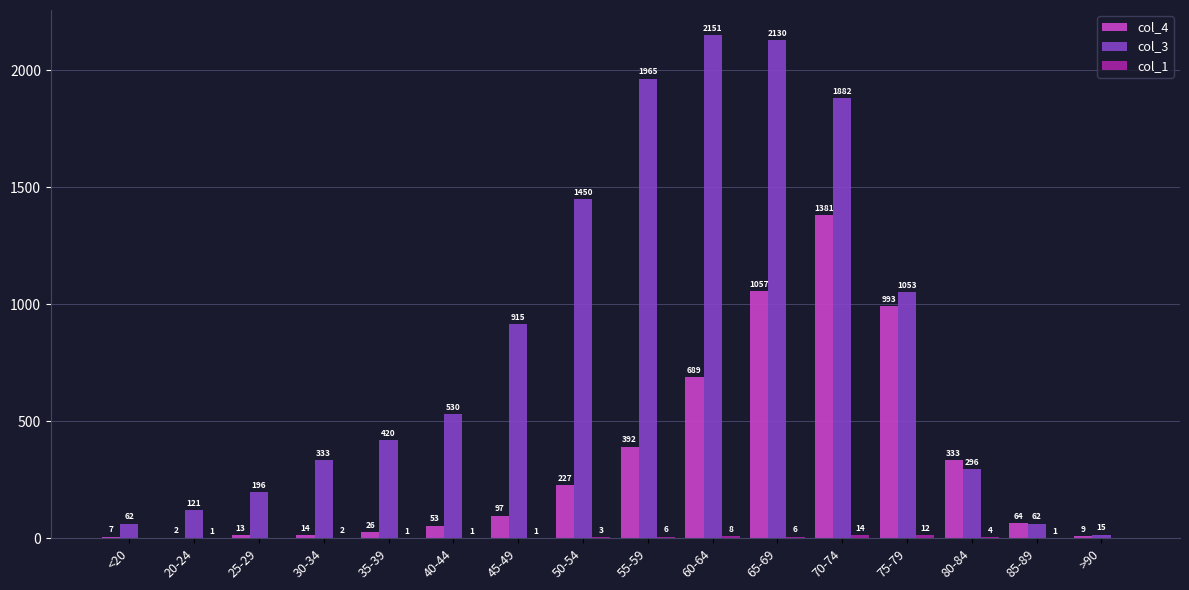

Between 30-34 and 35-39, which series saw the biggest shift?

col_3